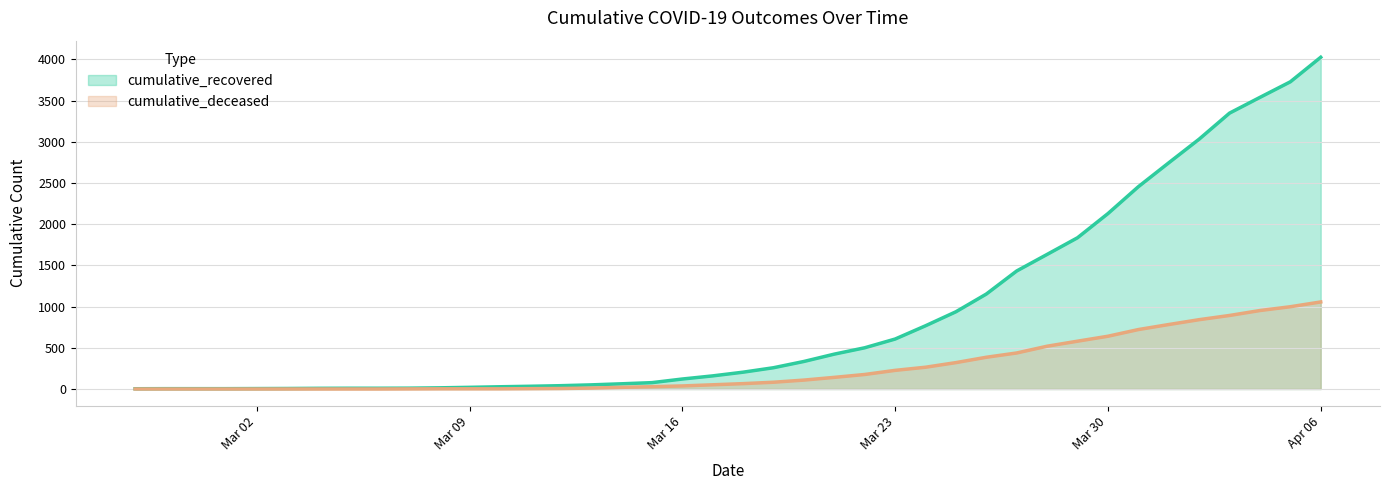

Rank the series by their maximum value, from lowest to highest.

cumulative_deceased, cumulative_recovered